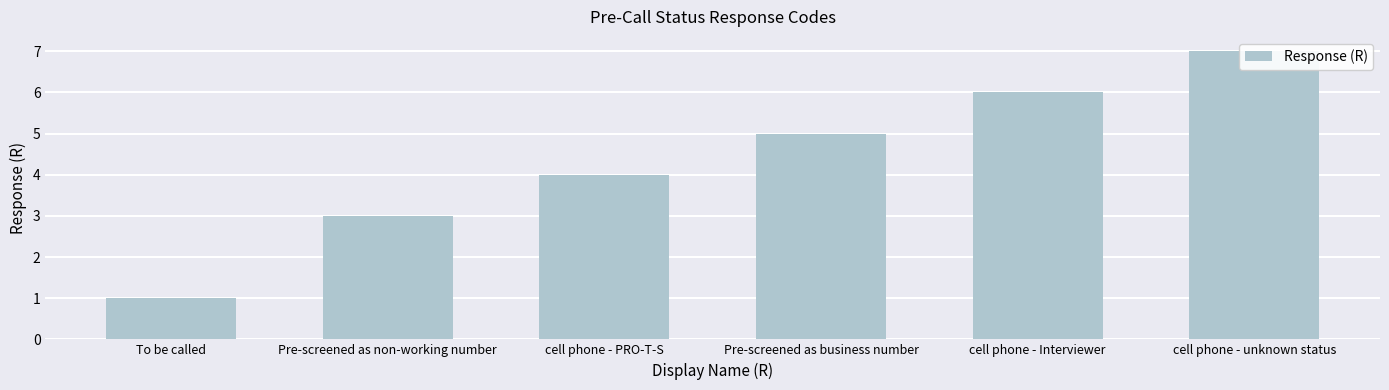

Are the bars grouped side by side (vs. stacked)?

No